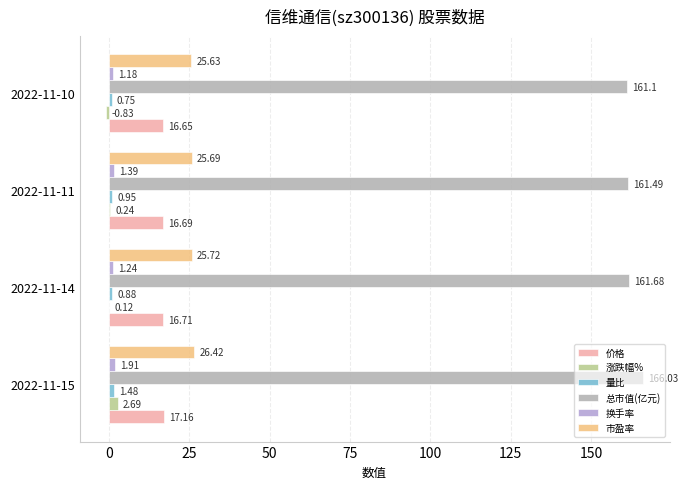

How many data points does each series have?

4